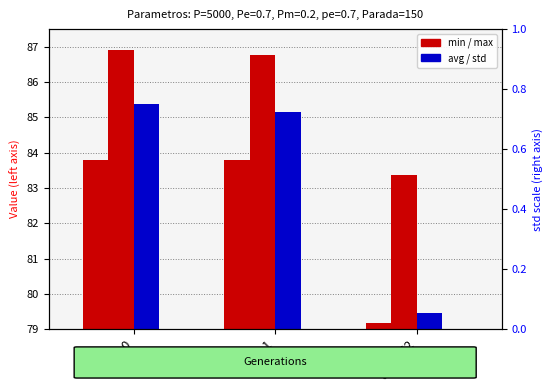

Which label corresponds to the largest value in the chart?

gen 0